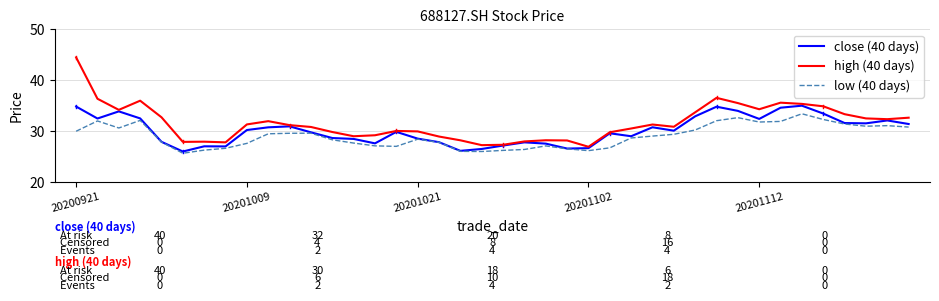

Which series has the largest range (max minus min)?

high (40 days)